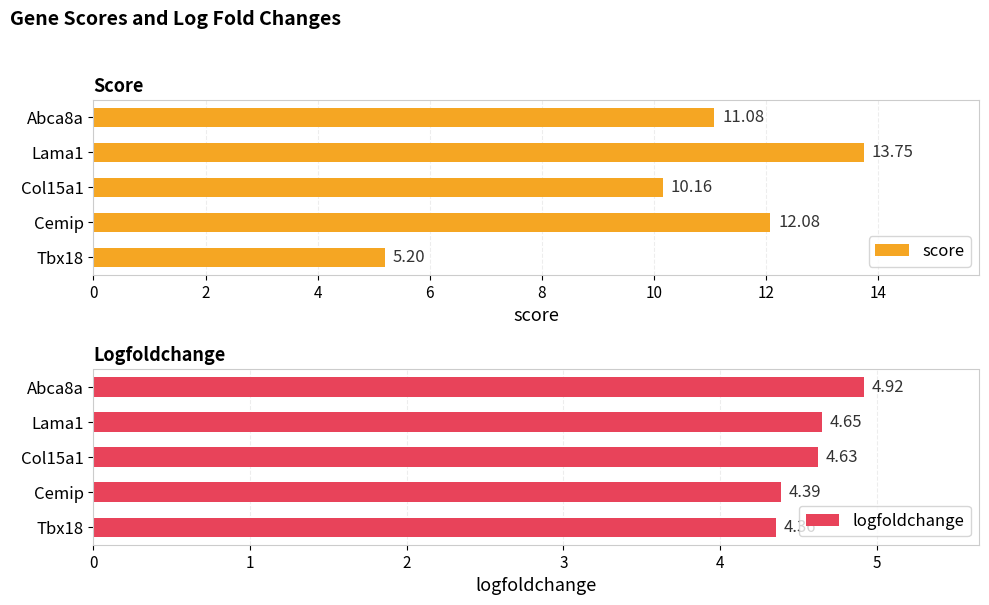

What is the value of the score bar at the 1st from the left?

11.1